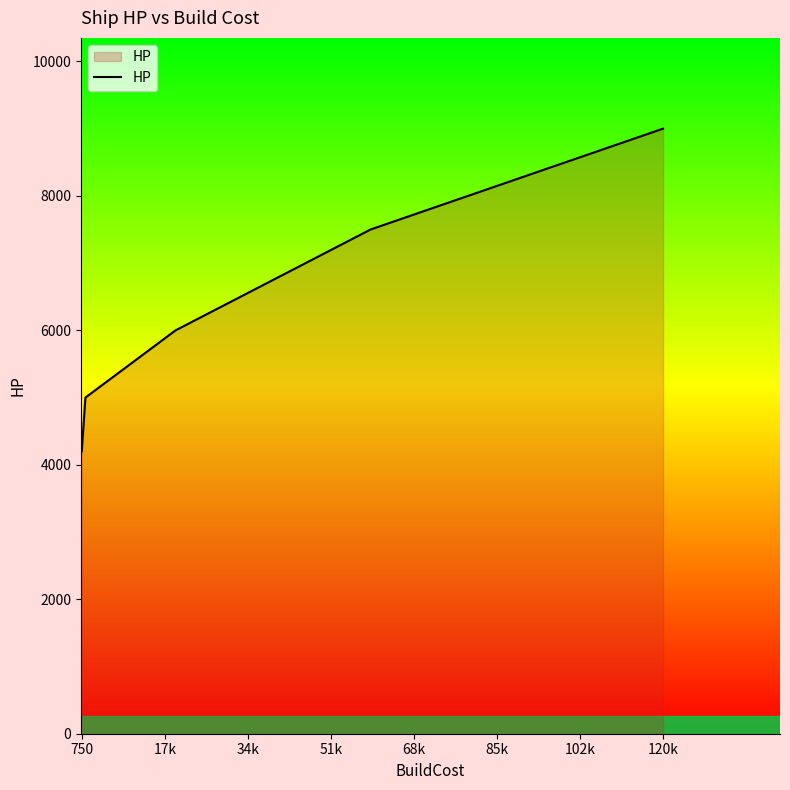

What is the minimum value shown in the chart?

4200